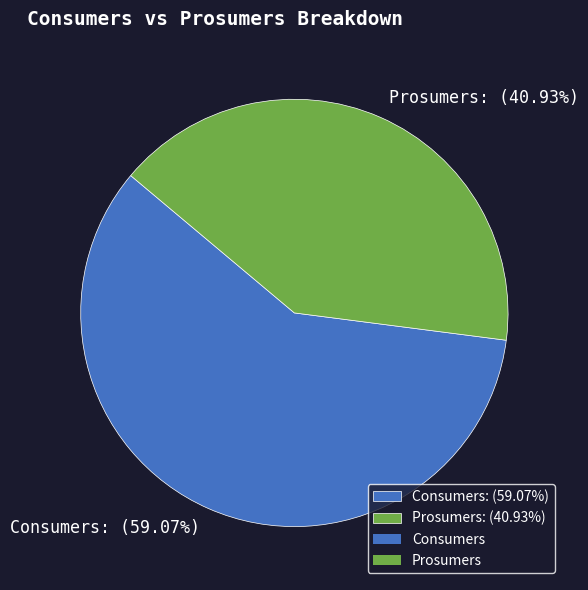

Rank the categories by value from highest to lowest.

Consumers, Prosumers